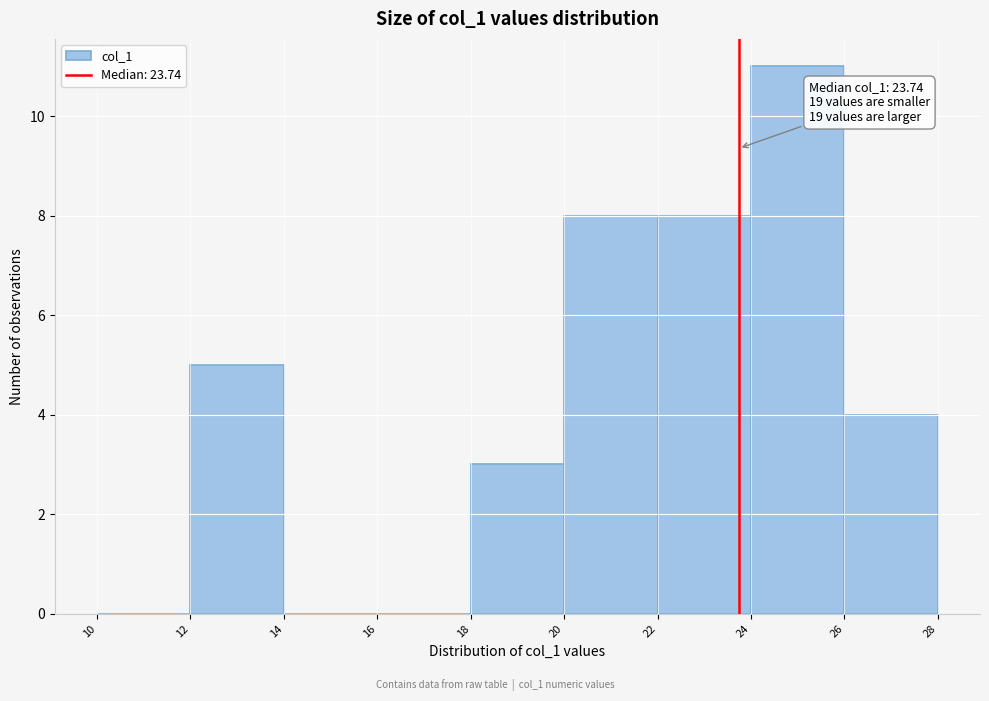

Over which range of the x-axis is the bar tallest?

24 to 26